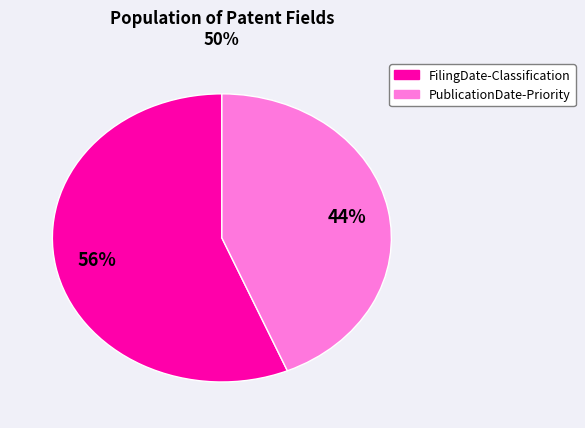

To the nearest percent, what is the average slice percentage?

50%